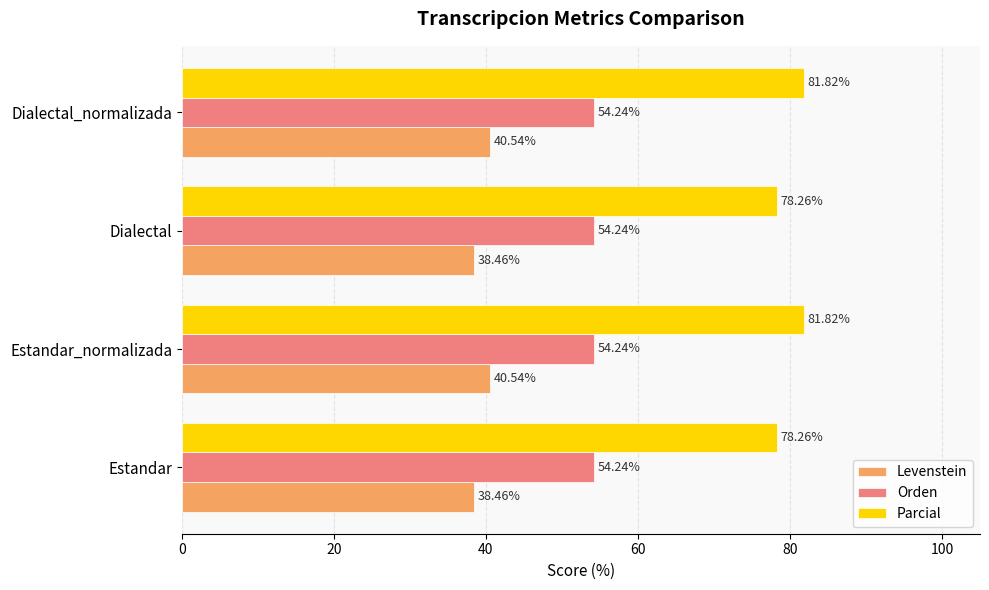

Which series has the largest range (max minus min)?

Parcial